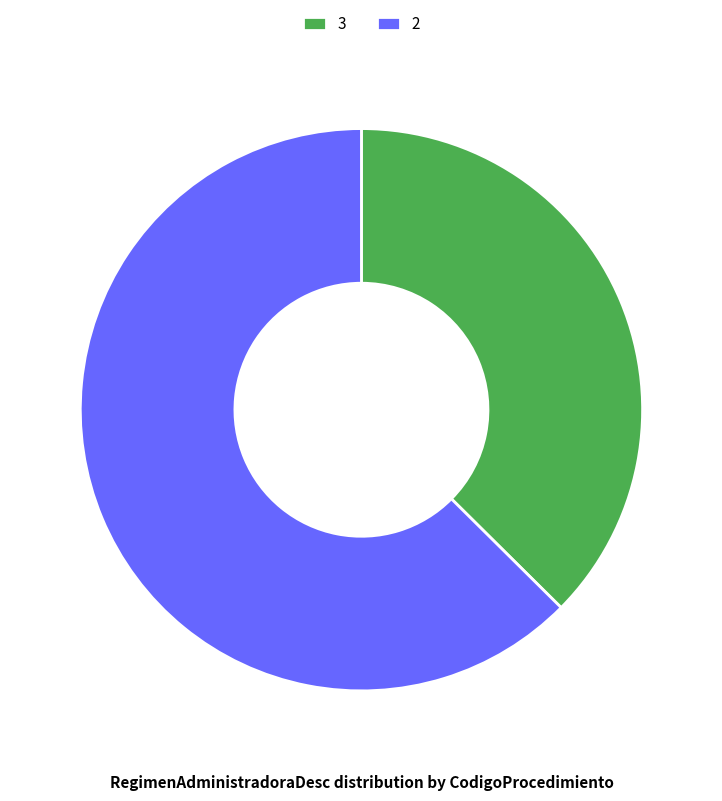

Is 3 the majority of the pie?

No